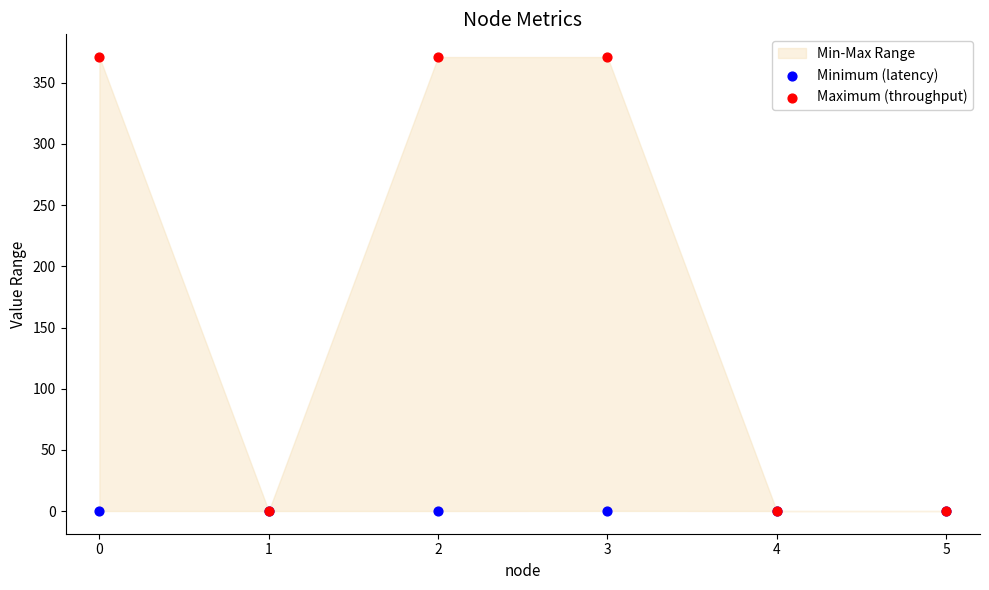

Which series reaches the minimum Y coordinate?

Minimum (latency)